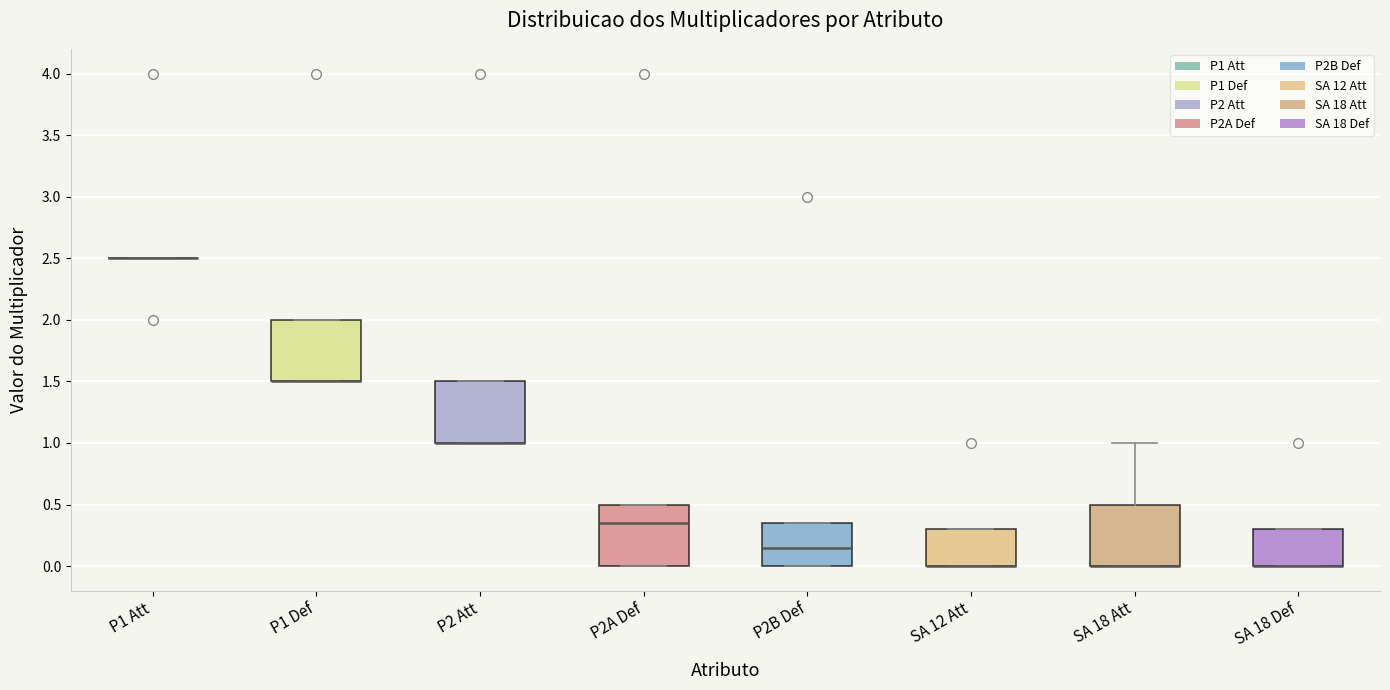

Reading left to right, read every box against the y-axis: the position of its median line, the range the box covers, and the ends of its whiskers. The values are not printed on the chart, so give them approximately, as read against the axis.

P1 Att: box collapsed to a line at 2.50, whiskers 2.50 to 2.50
P1 Def: median 1.50 (drawn on the box's lower edge), box 1.50 to 2.00, whiskers 1.50 to 2.00
P2 Att: median 1.00 (drawn on the box's lower edge), box 1.00 to 1.50, whiskers 1.00 to 1.50
P2A Def: median 0.35, box 0.00 to 0.50, whiskers 0.00 to 0.50
P2B Def: median 0.15, box 0.00 to 0.35, whiskers 0.00 to 0.35
SA 12 Att: median 0.00 (drawn on the box's lower edge), box 0.00 to 0.30, whiskers 0.00 to 0.30
SA 18 Att: median 0.00 (drawn on the box's lower edge), box 0.00 to 0.50, whiskers 0.00 to 1.00
SA 18 Def: median 0.00 (drawn on the box's lower edge), box 0.00 to 0.30, whiskers 0.00 to 0.30